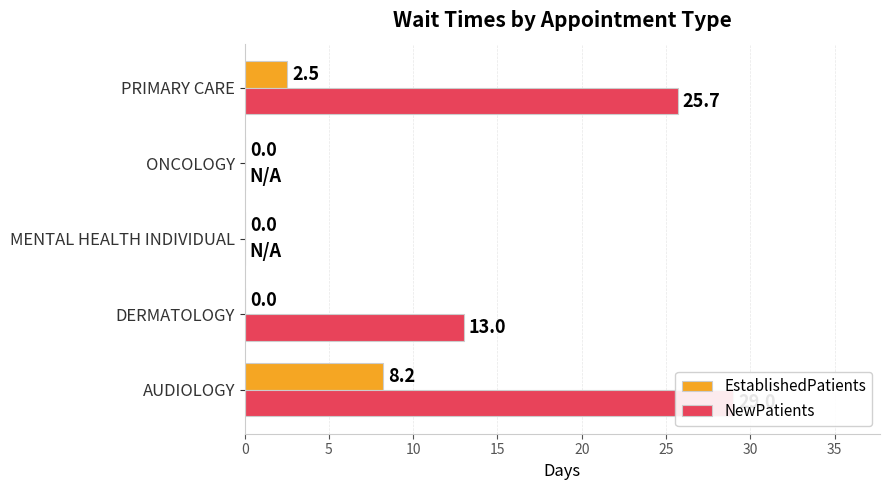

Are the bars grouped side by side (vs. stacked)?

Yes